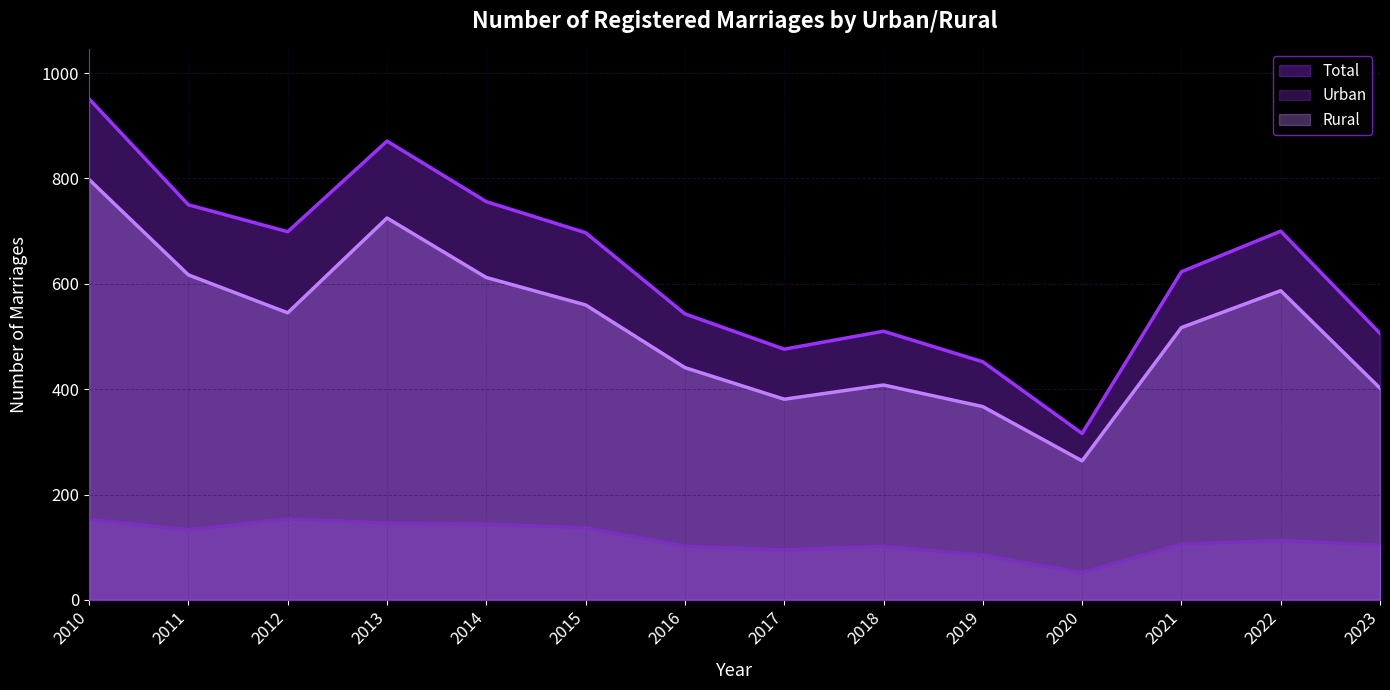

Does the chart display data point markers on the line(s)?

No